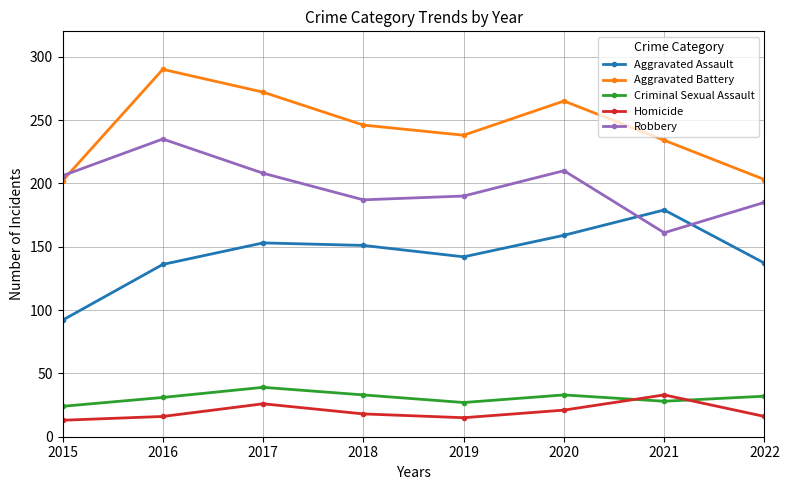

Where is the first local maximum for Criminal Sexual Assault?

2017